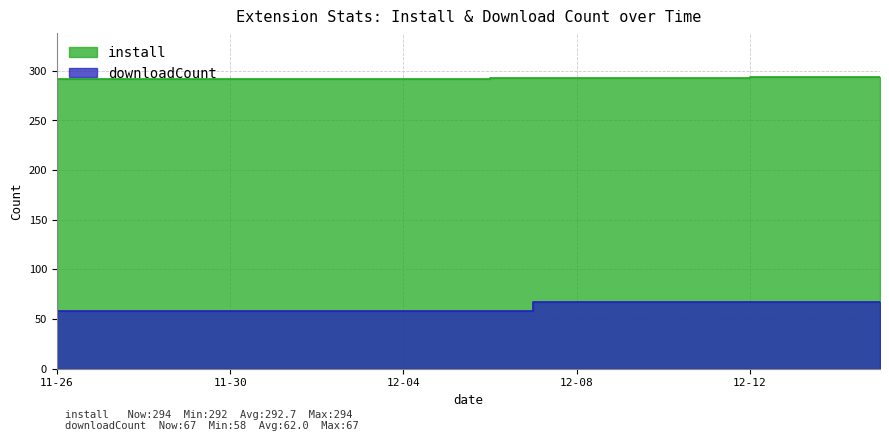

At which label is downloadCount closest to 62?

11-26